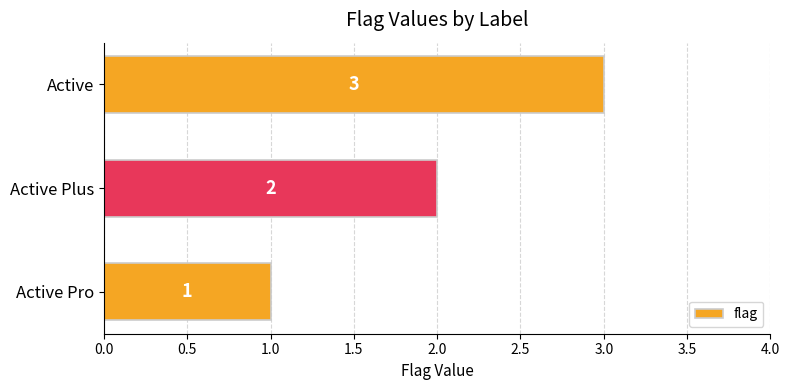

Does the chart contain any negative values?

No